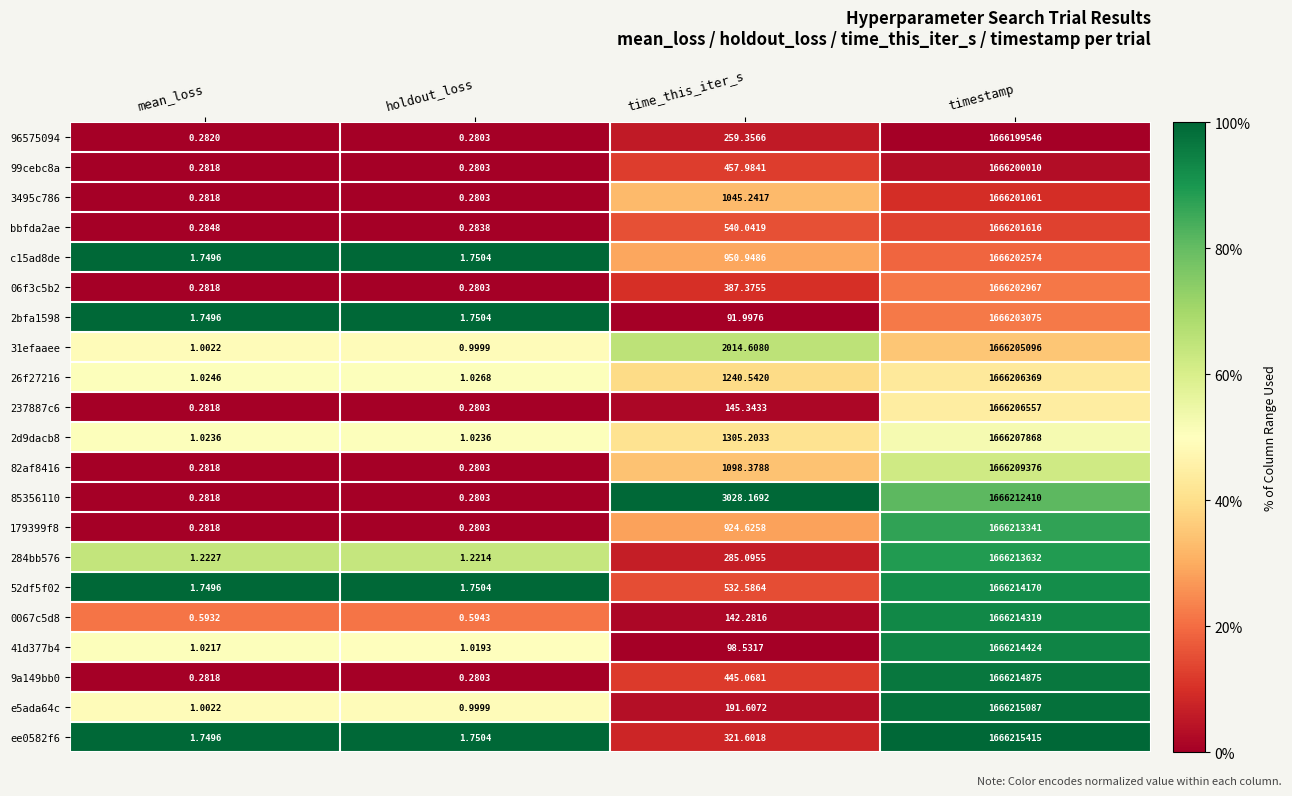

Is the value of 96575094 at timestamp greater than the value of 82af8416 at time_this_iter_s?

Yes